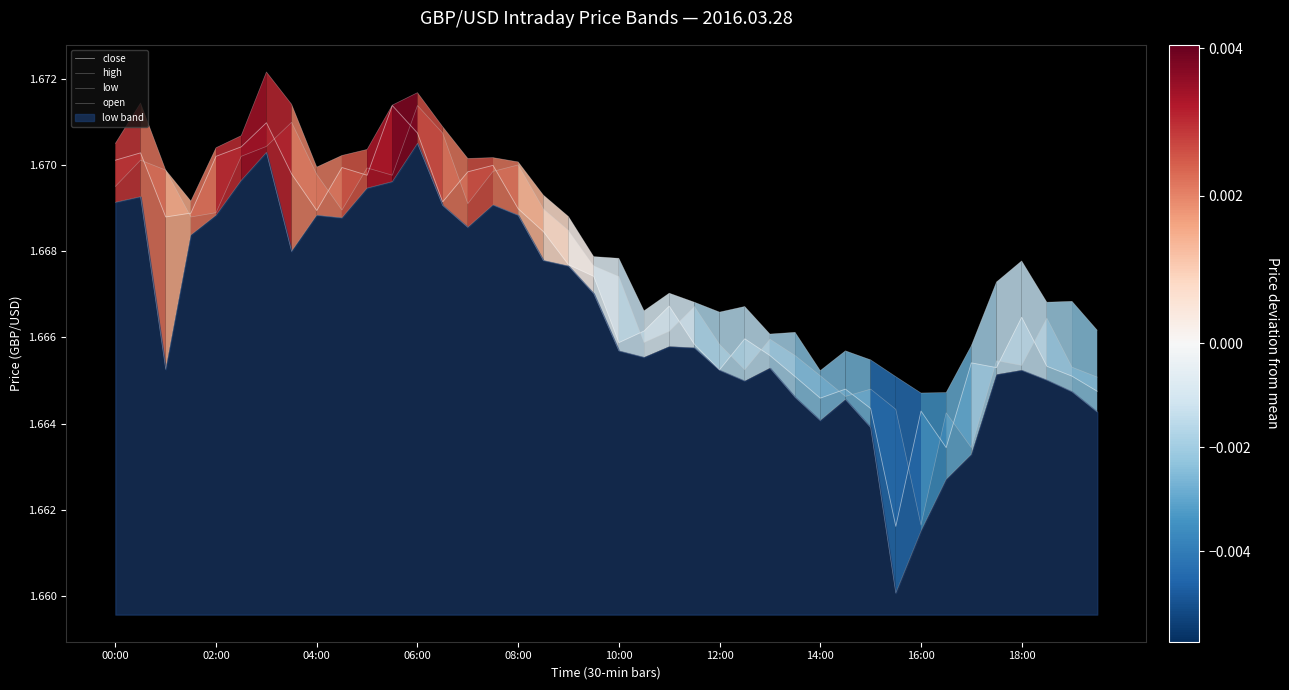

True or false: high and low cross at least once.

False